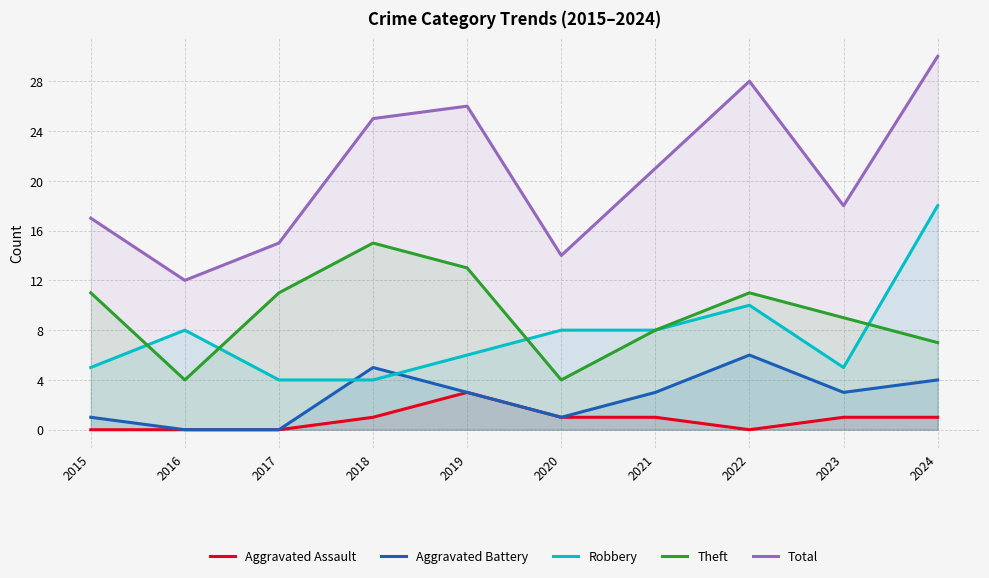

What is the sum of all Aggravated Assault values?

8